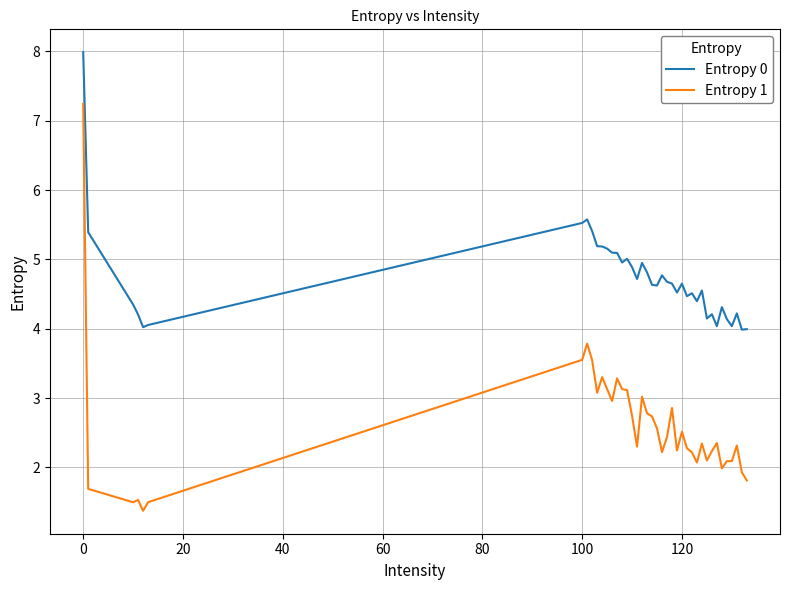

What is the difference between the second highest and second lowest values in the Entropy 1 series?

2.3